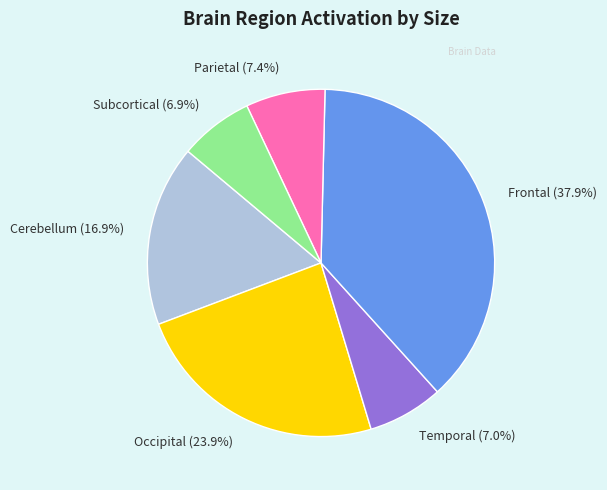

Is Cerebellum (16.9%) the majority of the pie?

No